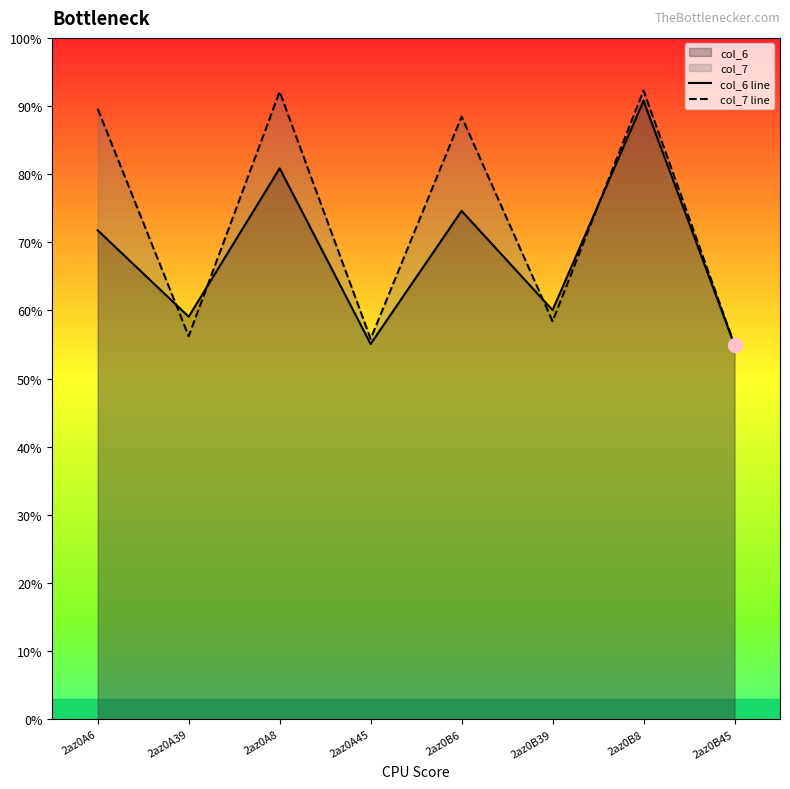

Which series ends up on top after the final intersection of col_7 line and col_6 line?

col_7 line